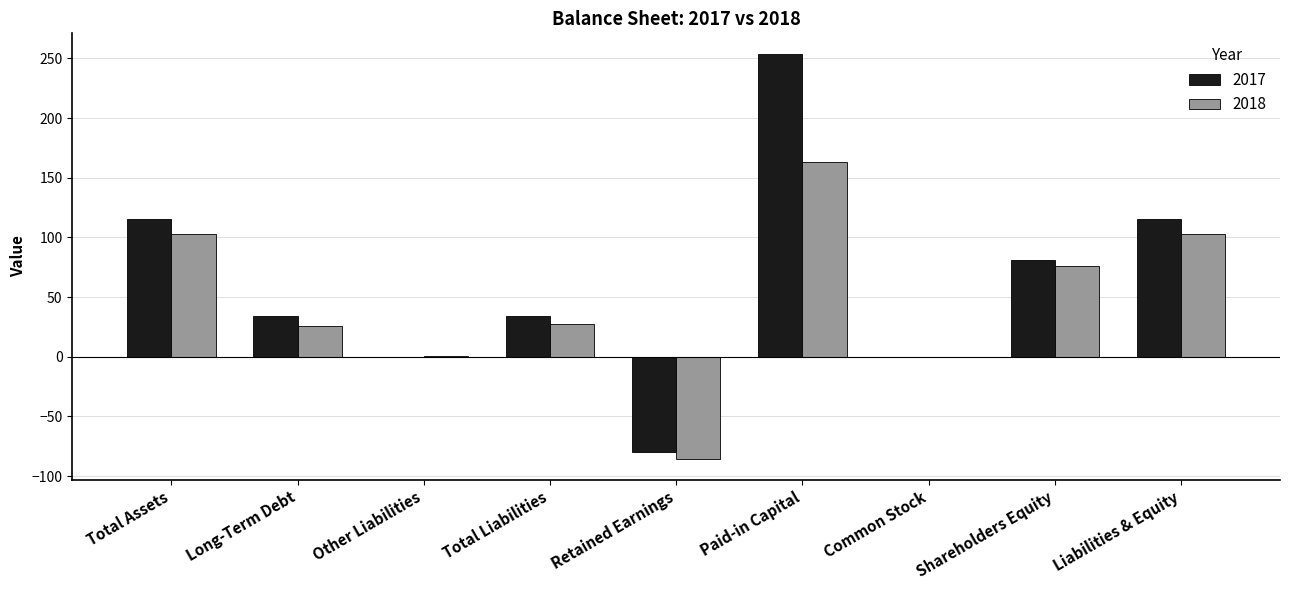

Between Total Assets and Total Liabilities, which series saw the biggest shift?

2017